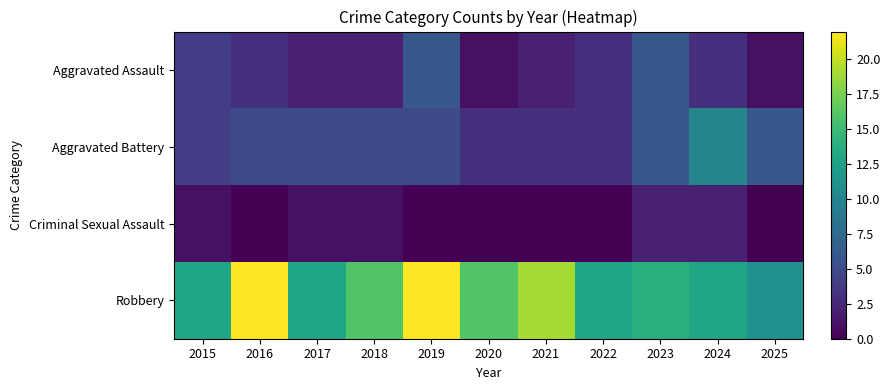

What is the greatest value displayed?

22